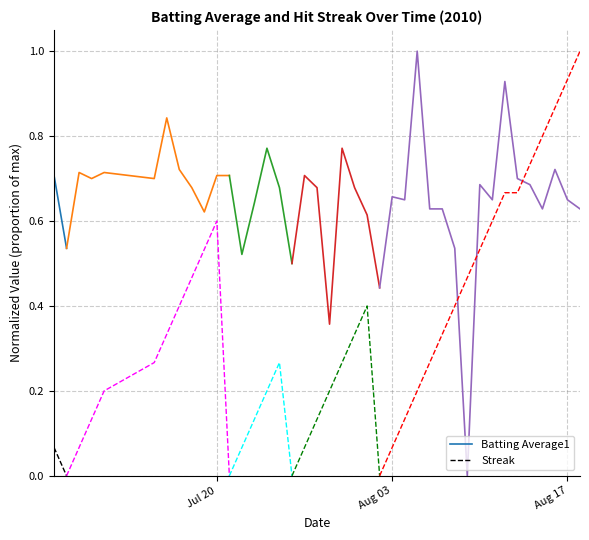

Between Jul 20 and Aug 03, which is larger?

Jul 20